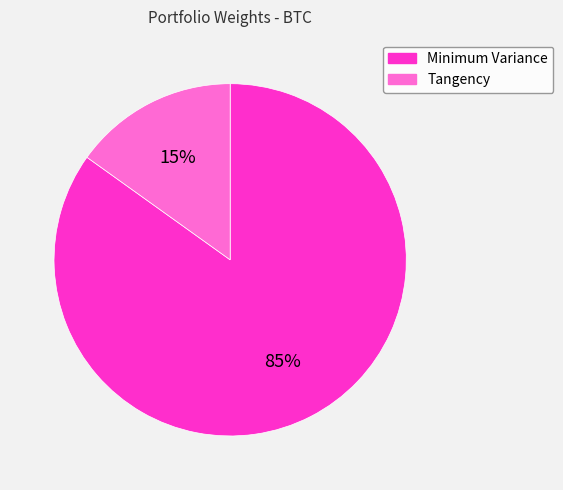

Count the number of slices in the pie.

2